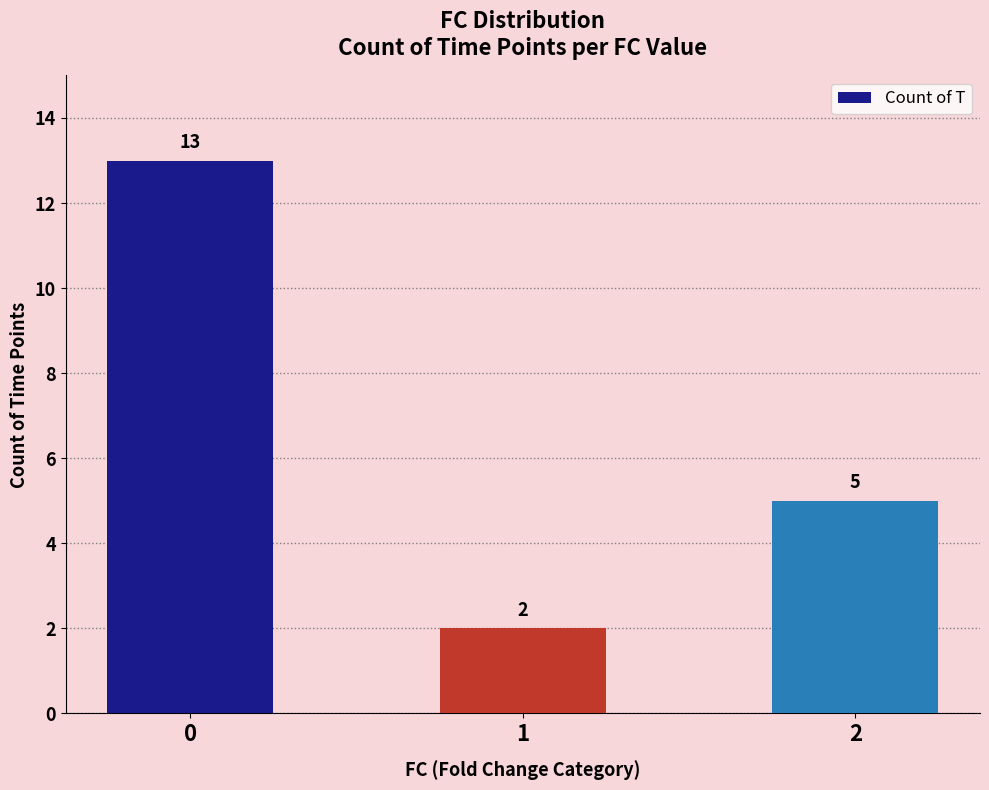

The value at 2 is 5. True or false?

True